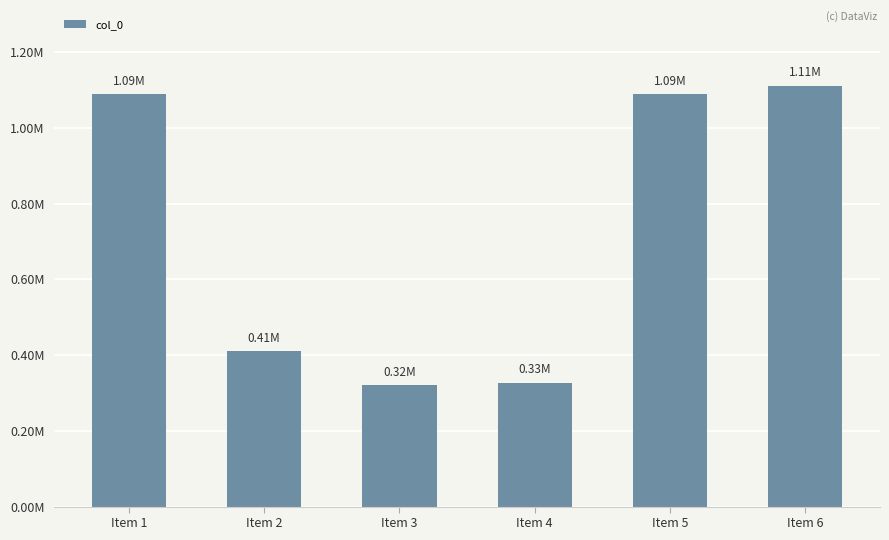

The value at Item 3 is 463952. True or false?

False